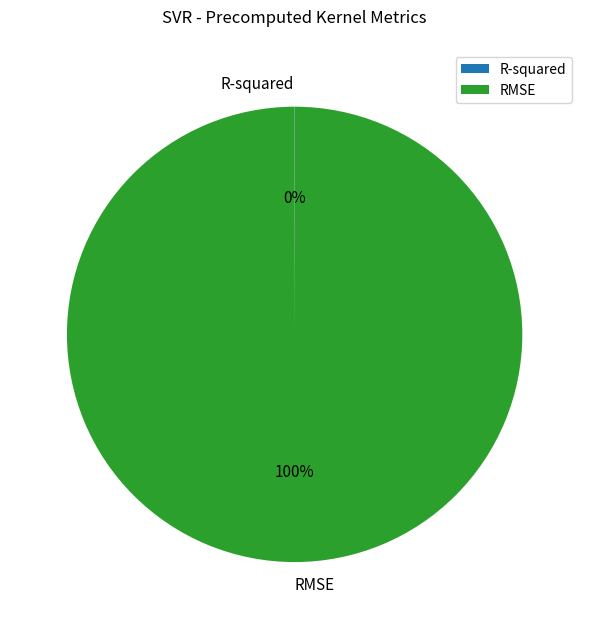

Which category has the biggest portion of the pie?

RMSE